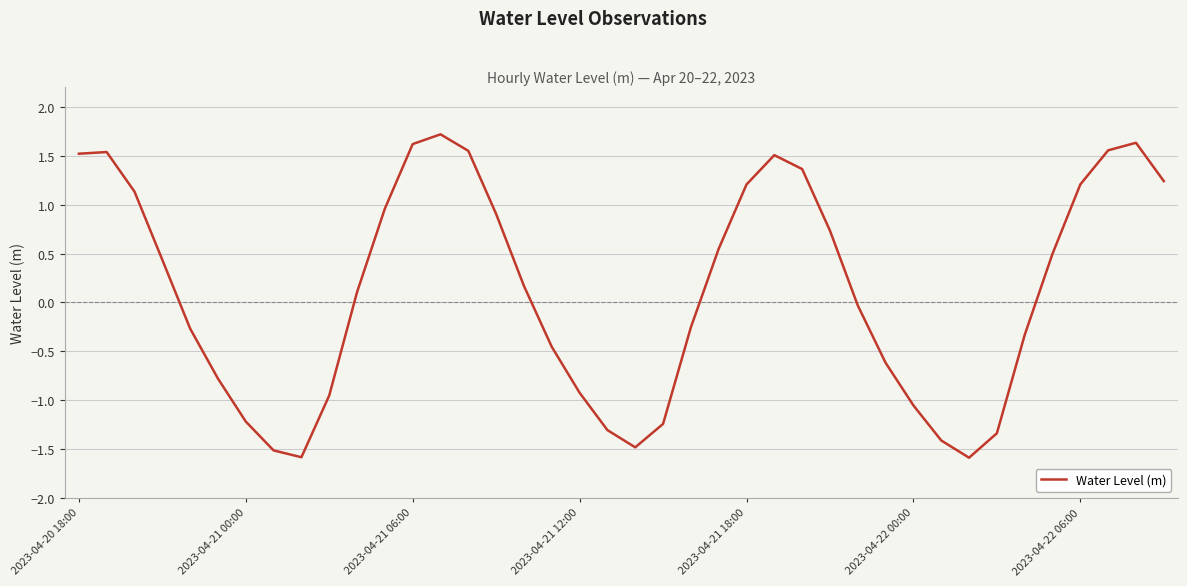

How many lines are shown in the chart?

1